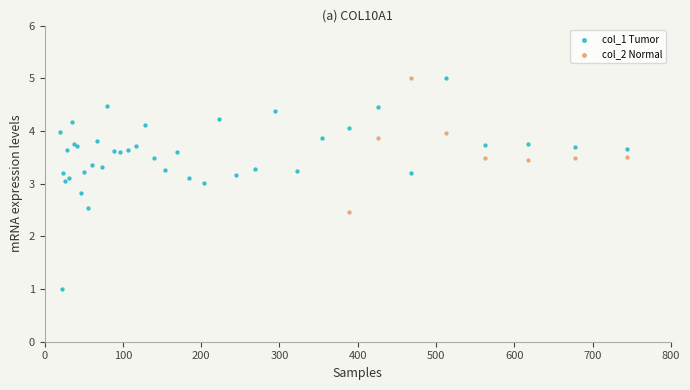

Which series contains the lowest Y value?

col_1 Tumor